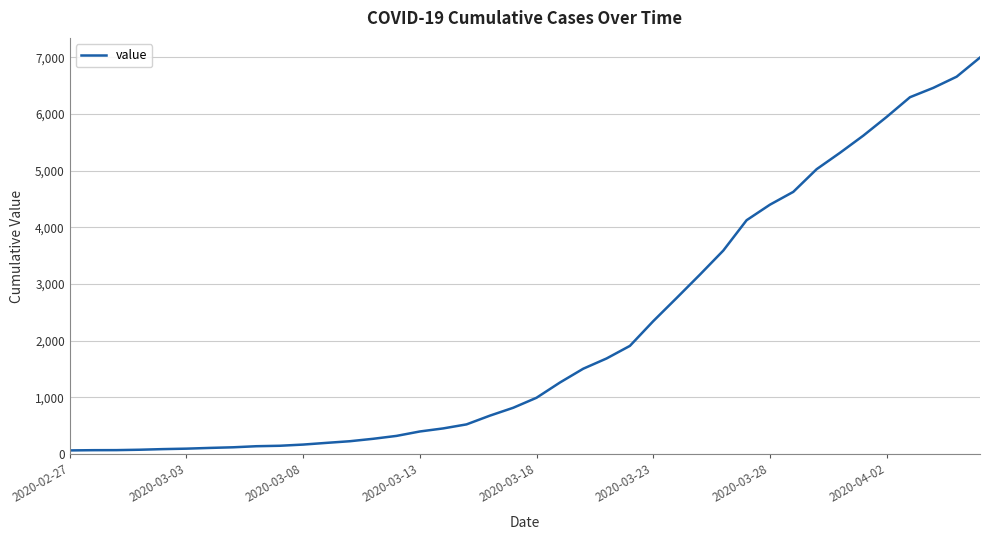

What is the smallest value displayed?

64